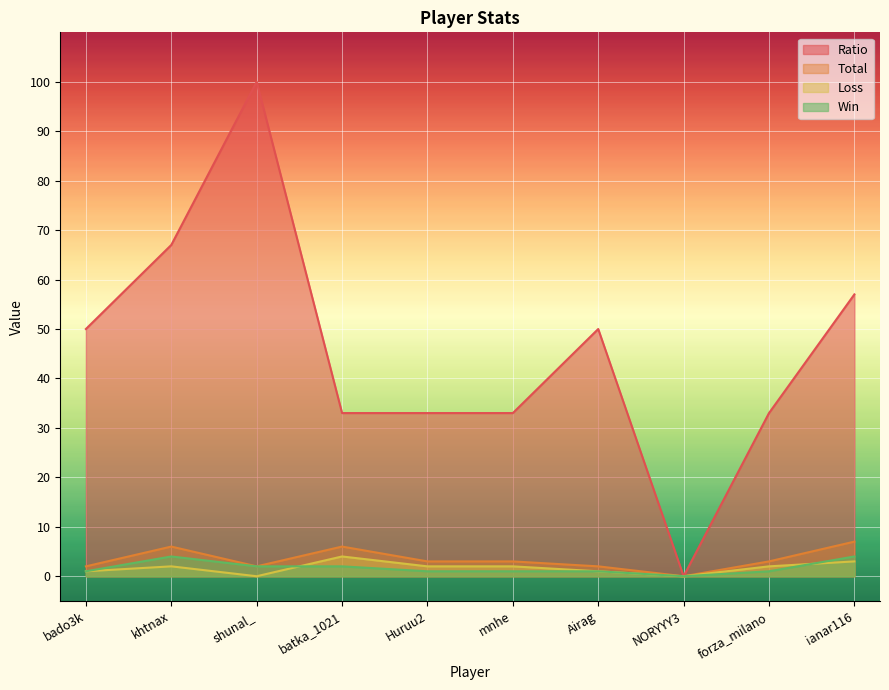

At which label does Ratio first exceed 50?

khtnax